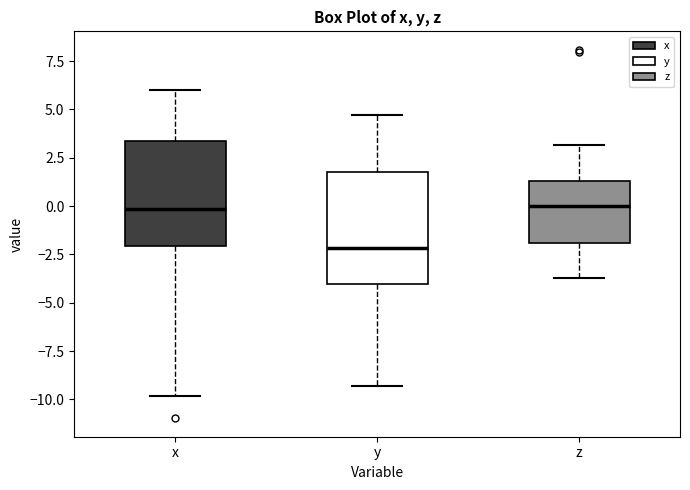

Reading left to right, transcribe this box plot: for each box, give where its median line is, the range the box spans, and where its two whiskers end, as read against the y-axis. The values are not printed on the chart, so give them approximately, as read against the axis.

x: median 0.0, box -2.0 to 3.5, whiskers -10.0 to 6.0
y: median -2.0, box -4.0 to 1.5, whiskers -9.5 to 4.5
z: median 0.0, box -2.0 to 1.5, whiskers -3.5 to 3.0